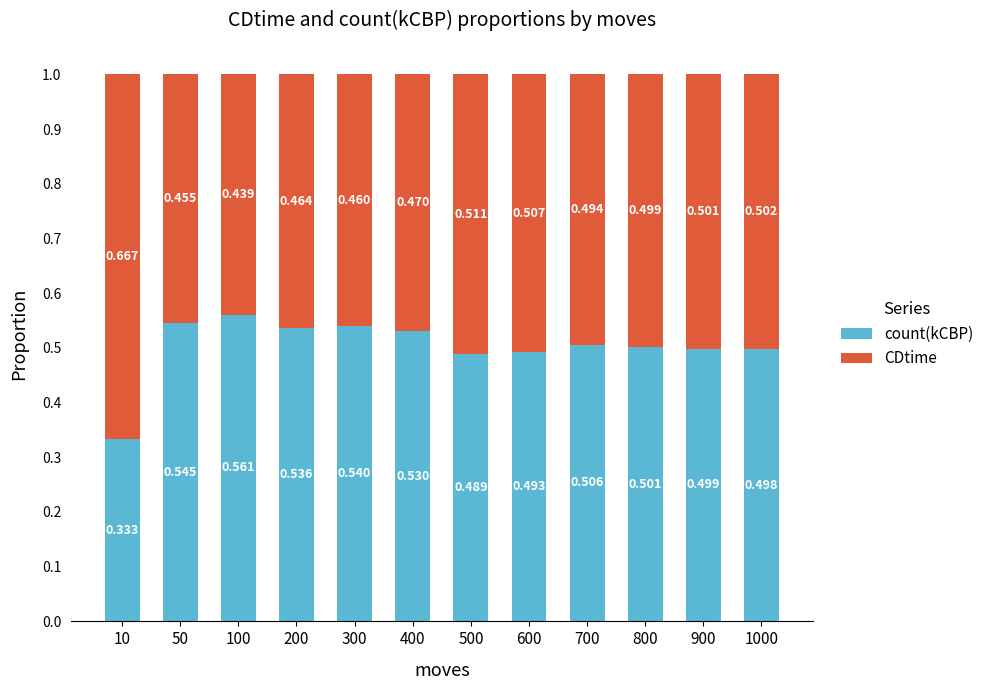

How many distinct data groups are displayed?

2